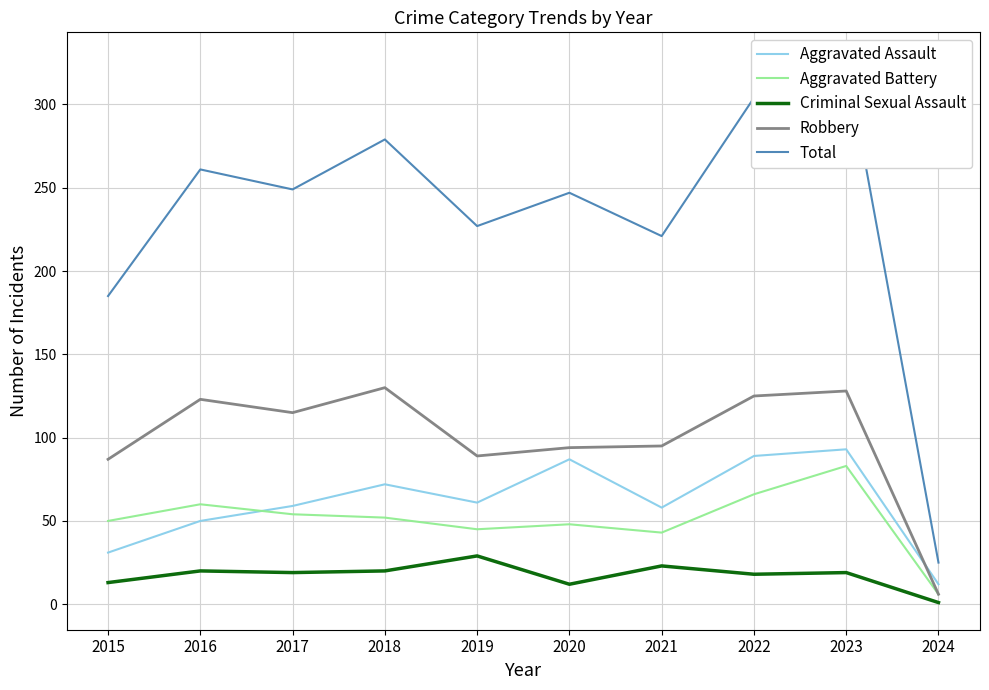

True or false: Aggravated Assault has more than 0 interior local peaks.

True